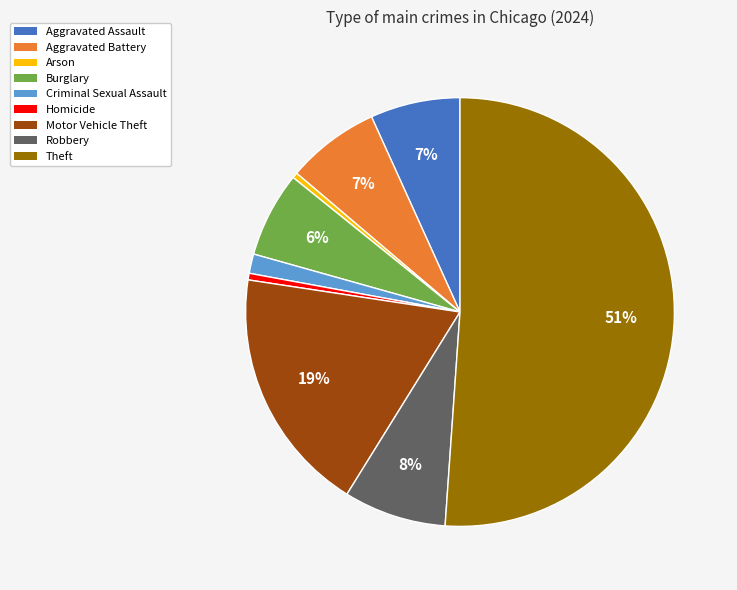

Is it true that Criminal Sexual Assault is 1% of the pie?

True